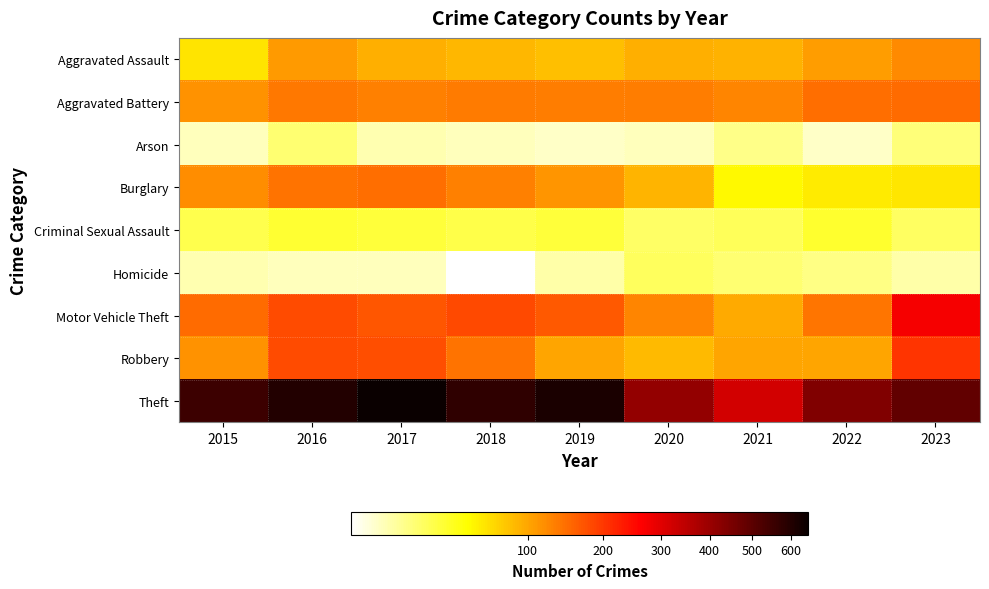

What is the total value across all series at 2017?

1405